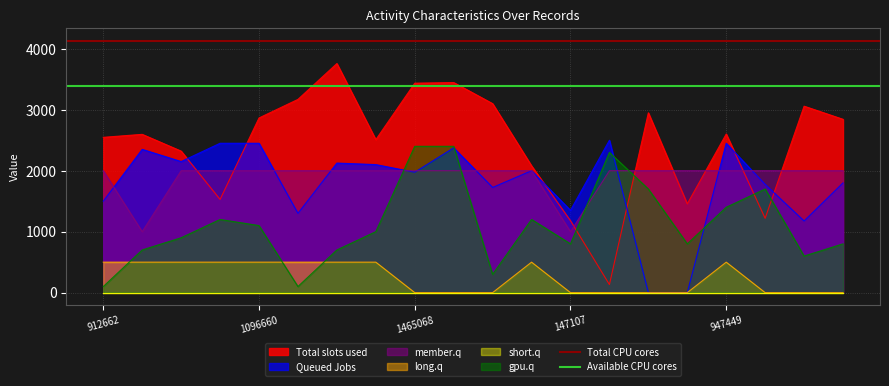

What is the highest value of the Queued Jobs series?

2500.0